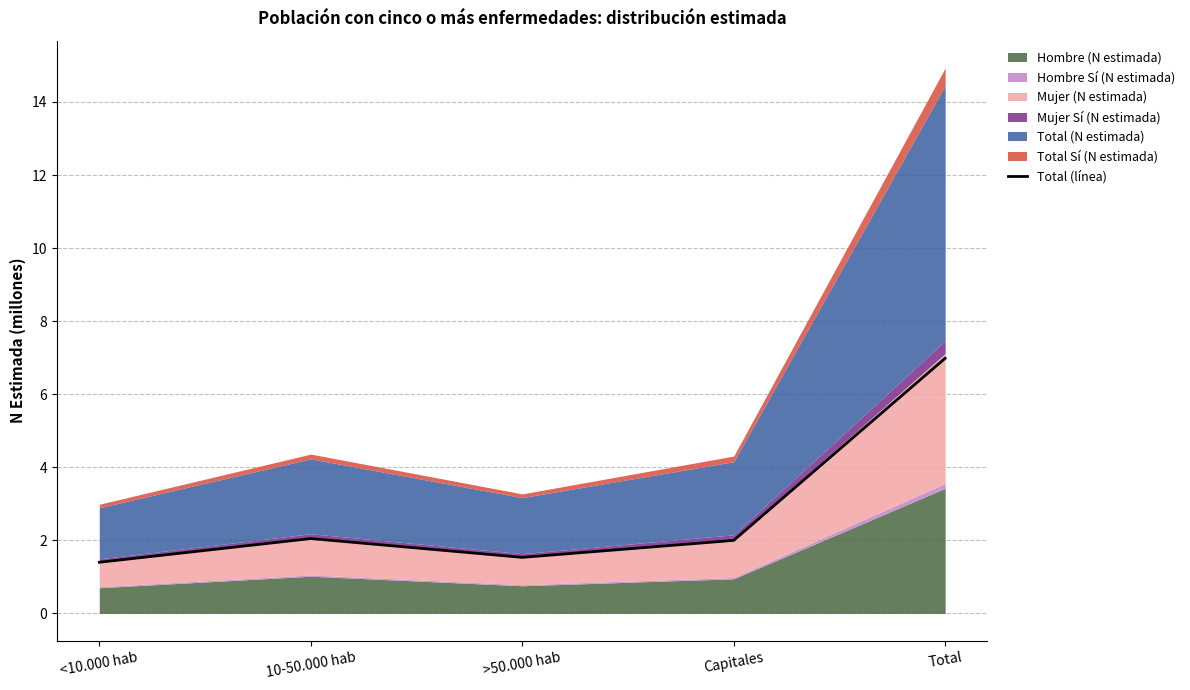

What is the maximum value for Total (línea)?

7.0